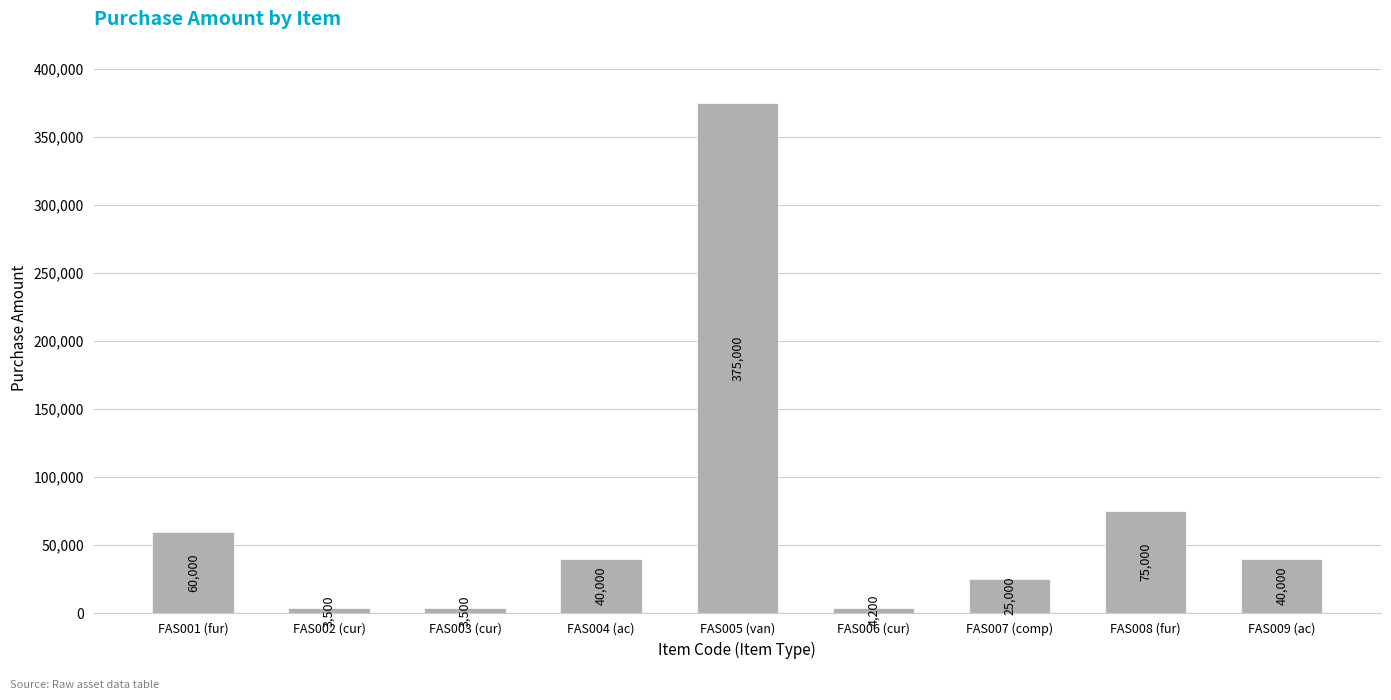

Between FAS008 (fur) and FAS006 (cur), which is larger?

FAS008 (fur)